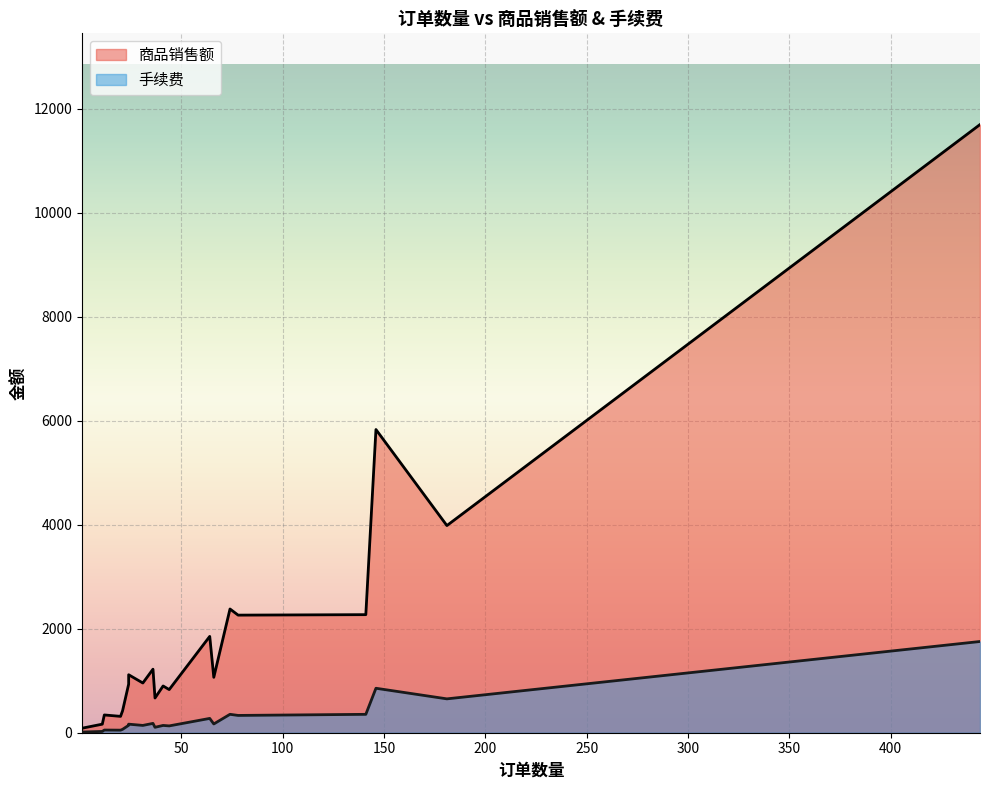

How many lines are shown in the chart?

2